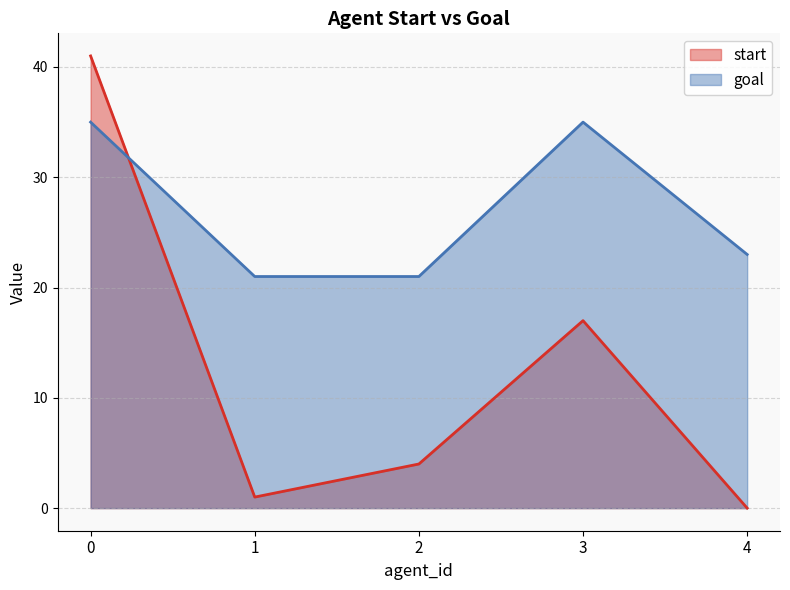

True or false: start has a value of 0 at 4.

True